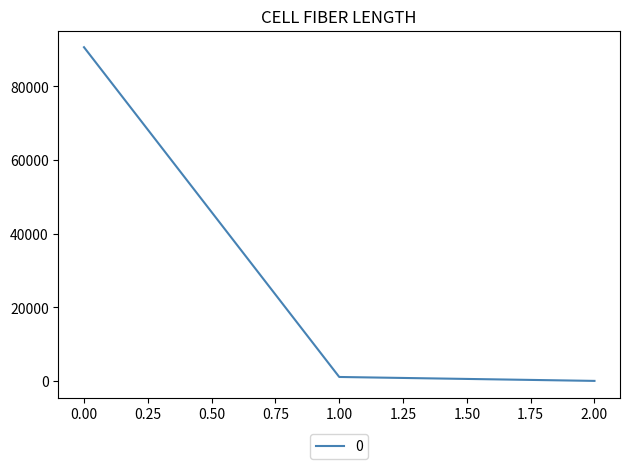

What is the minimum value shown in the chart?

0.2